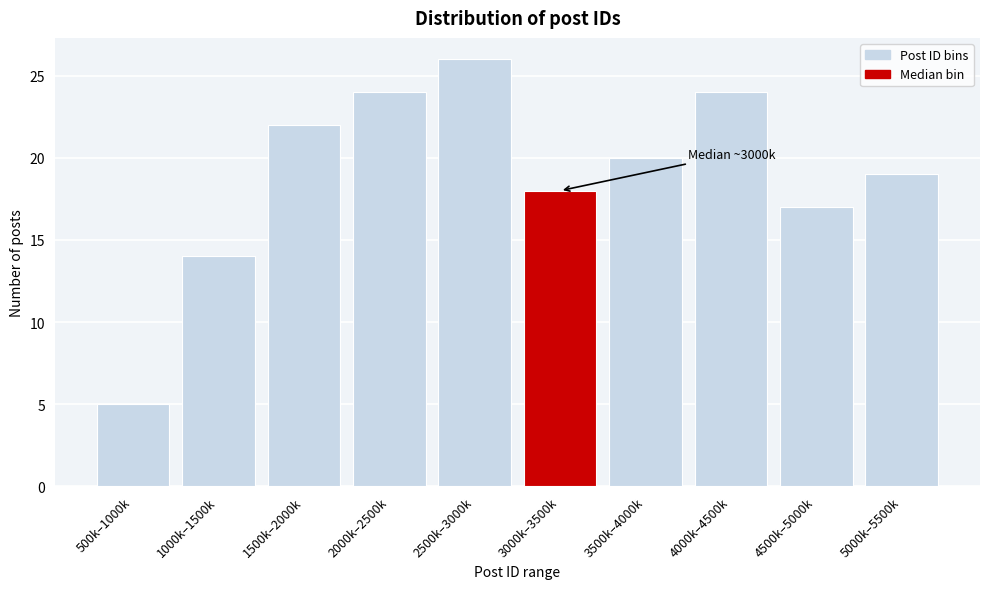

Reading left to right, extract all data points from this chart.

500k–1000k=5	1000k–1500k=14	1500k–2000k=22	2000k–2500k=24	2500k–3000k=26	3000k–3500k=18	3500k–4000k=20	4000k–4500k=24	4500k–5000k=17	5000k–5500k=19